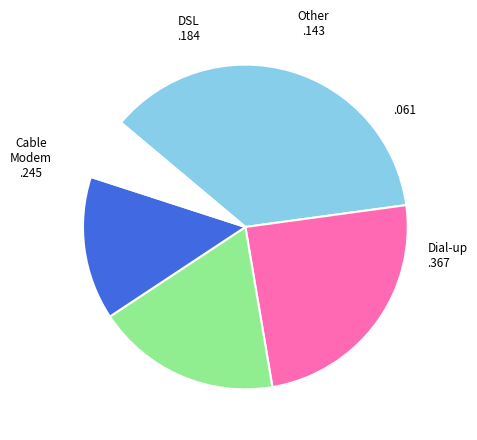

Is there a majority slice in this chart?

No